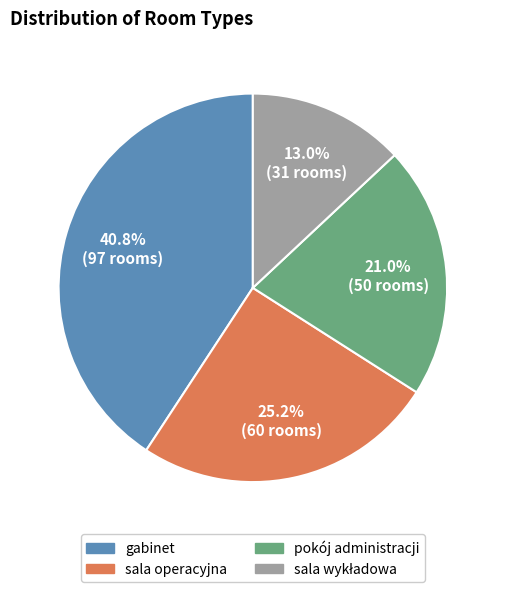

Is there a majority slice in this chart?

No